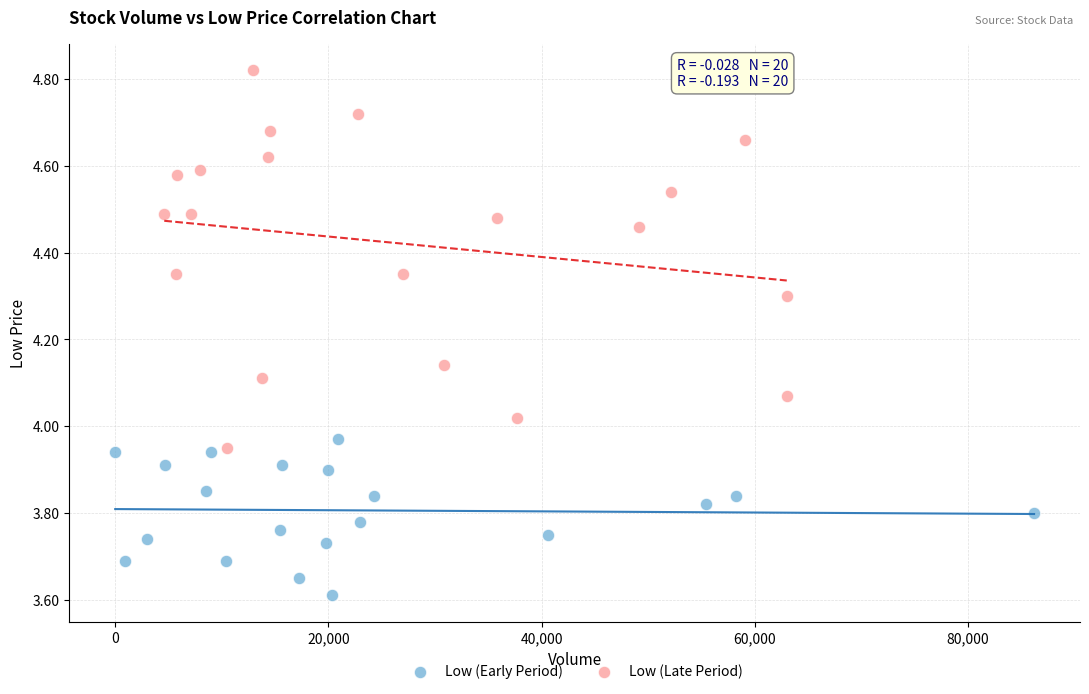

Which series has the widest spread of Y values?

Low (Late Period)